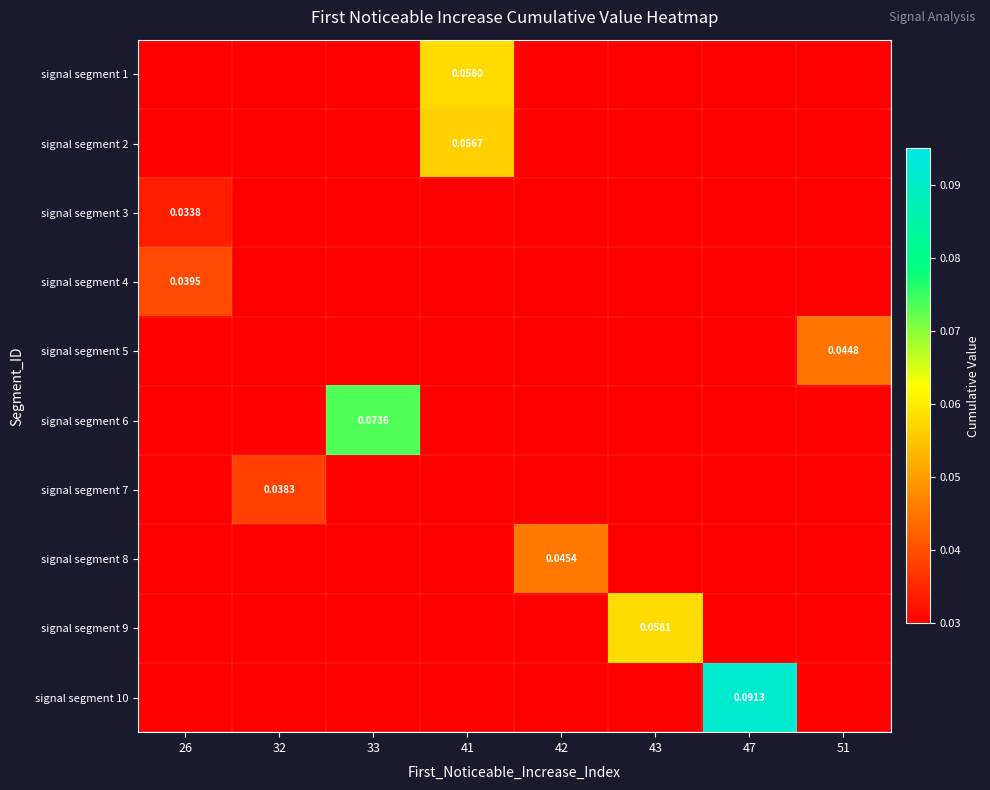

At which category is the sum across all series the highest?

41